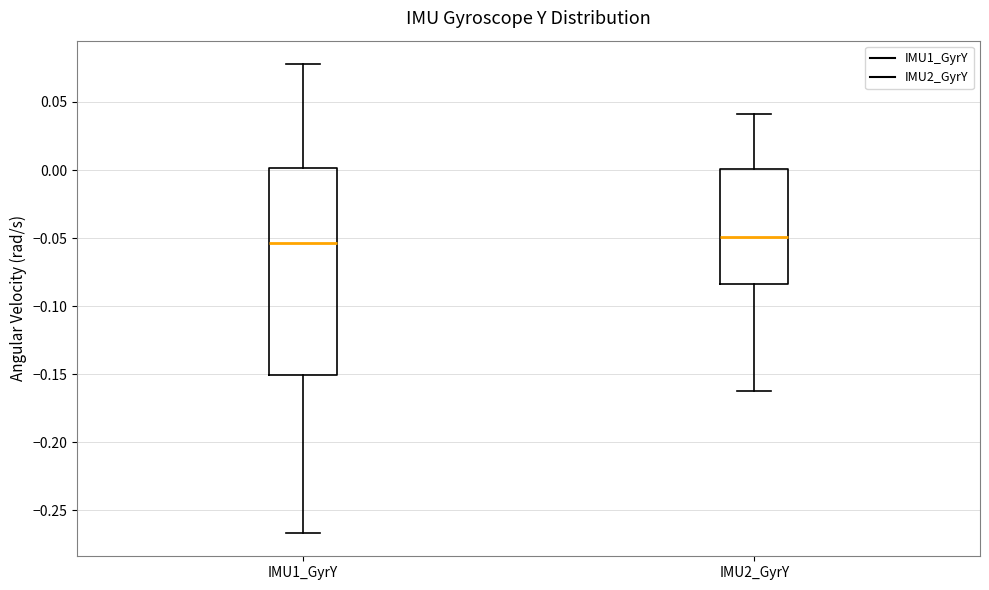

Which box is the tallest, from its lower edge to its upper edge?

IMU1_GyrY